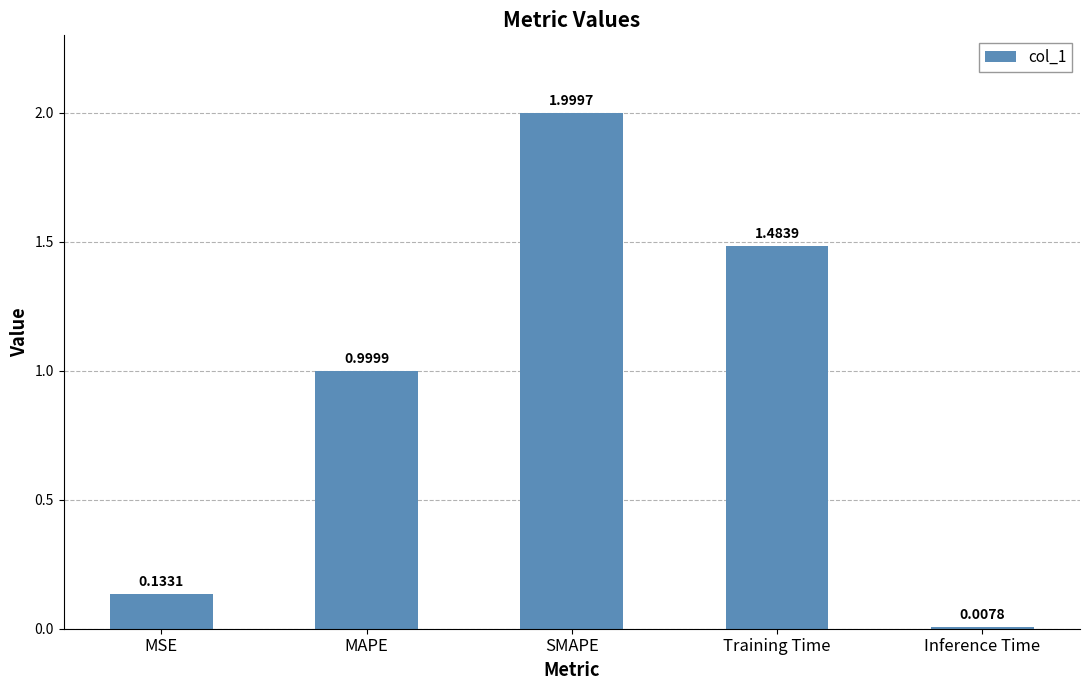

What is the ratio of the value at MAPE to the value at SMAPE?

0.5